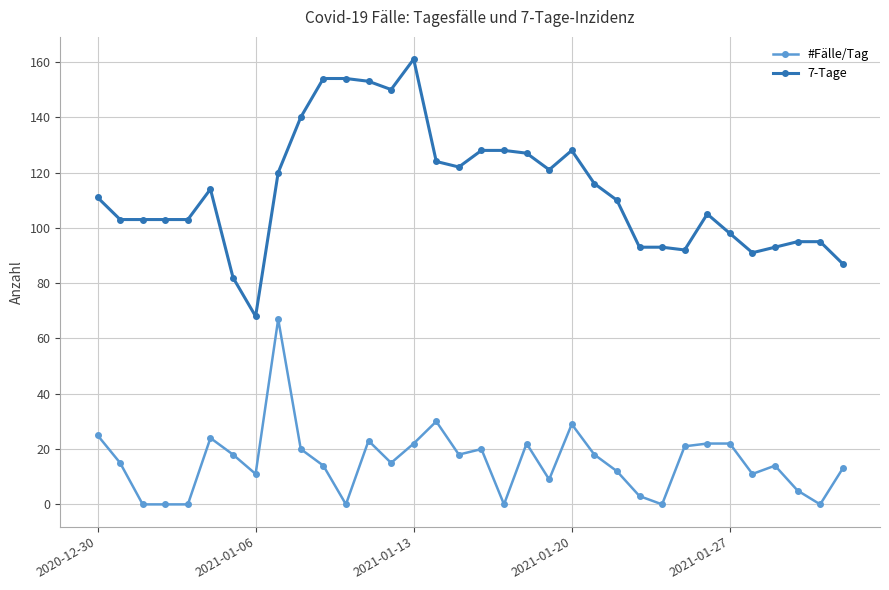

True or false: #Fälle/Tag and 7-Tage cross at least once.

False